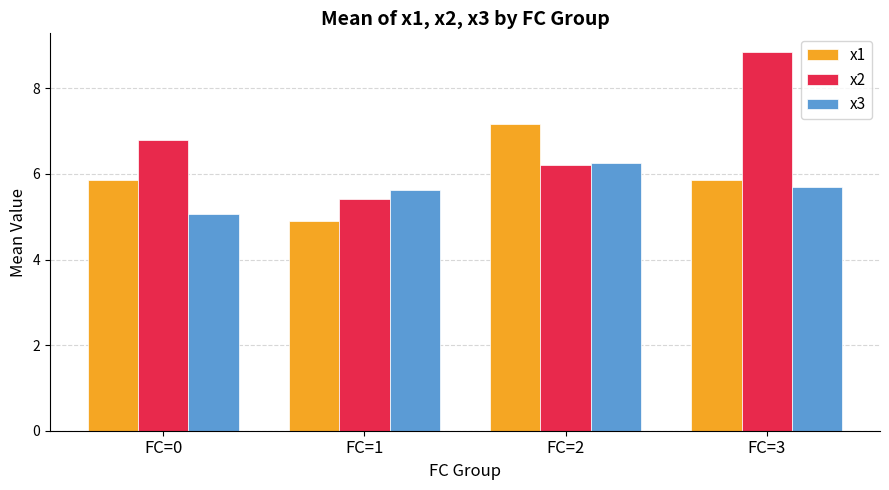

At which category is the sum across all series the highest?

FC=3